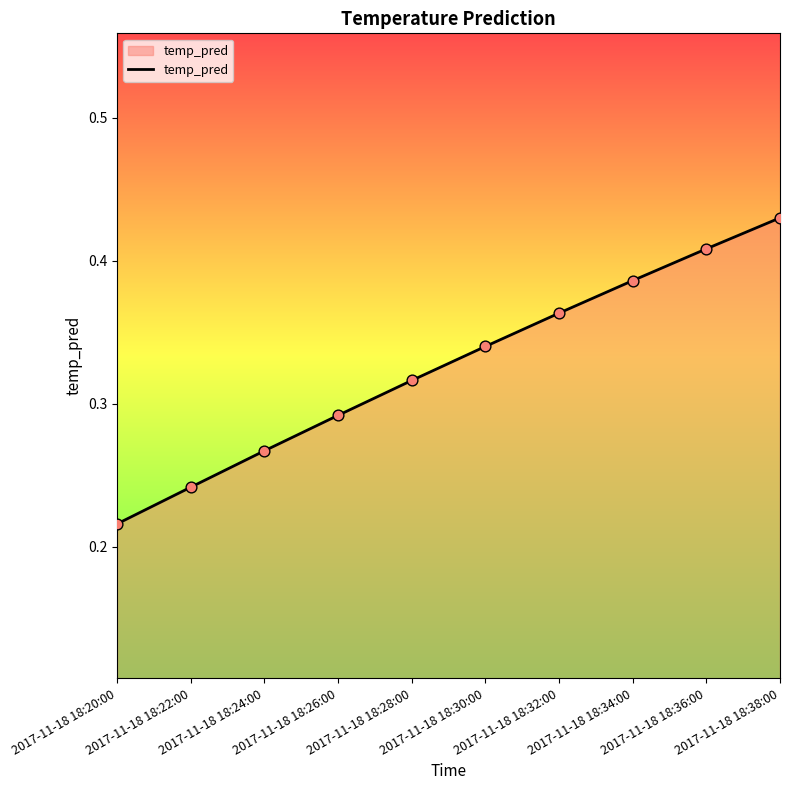

What is the change in value from 2017-11-18 18:22:00 to 2017-11-18 18:38:00?

+0.2